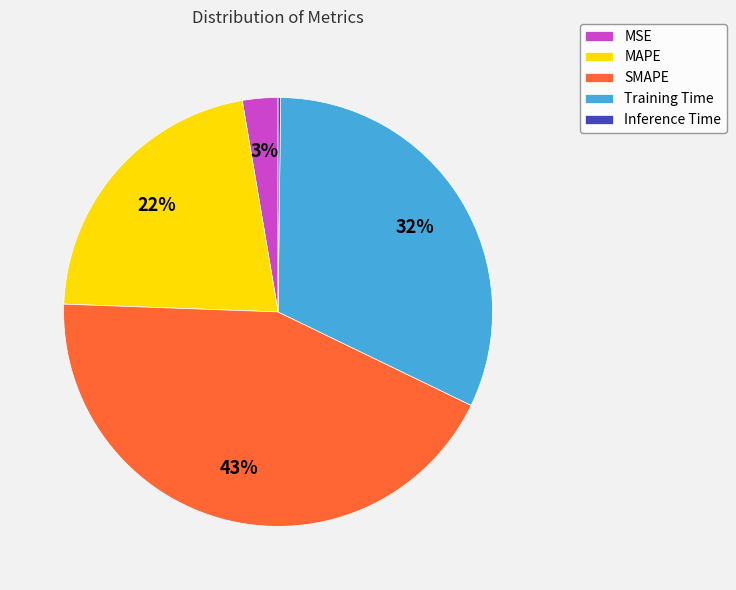

Between MSE and SMAPE, which is larger?

SMAPE